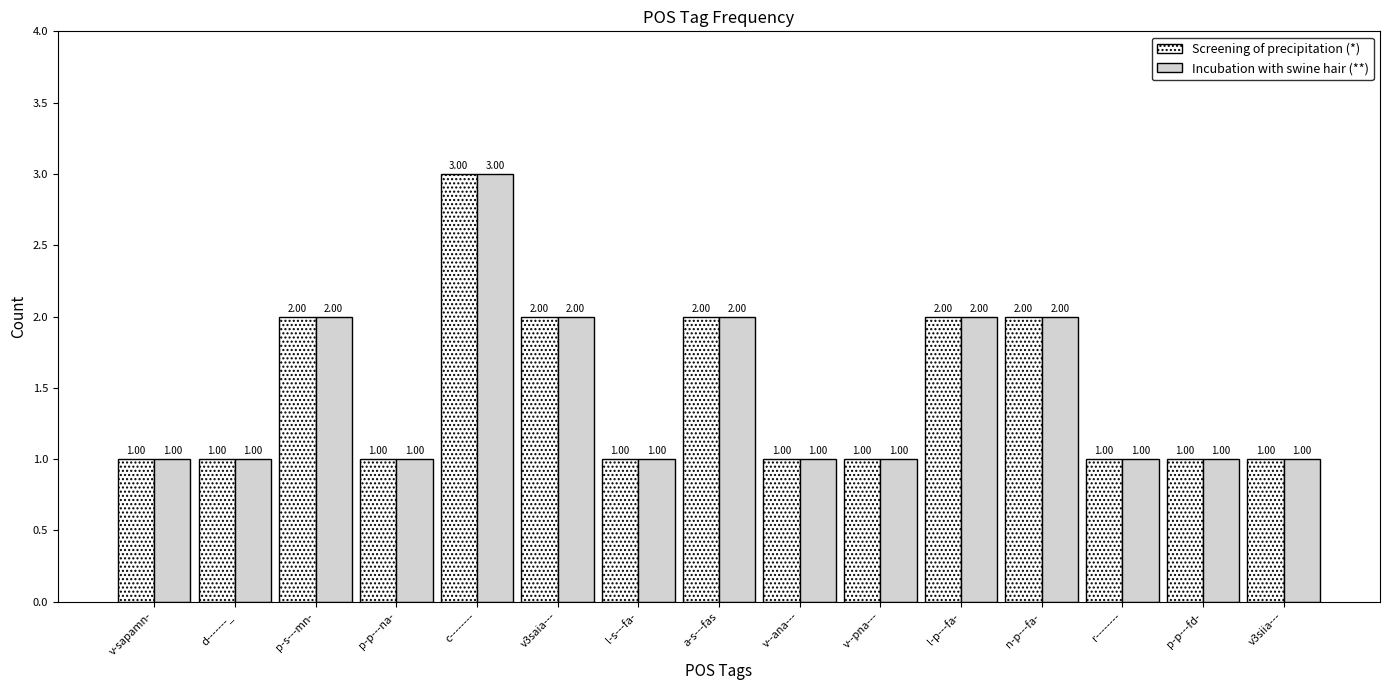

What is the value of the Screening of precipitation (*) bar at the 7th from the left?

1